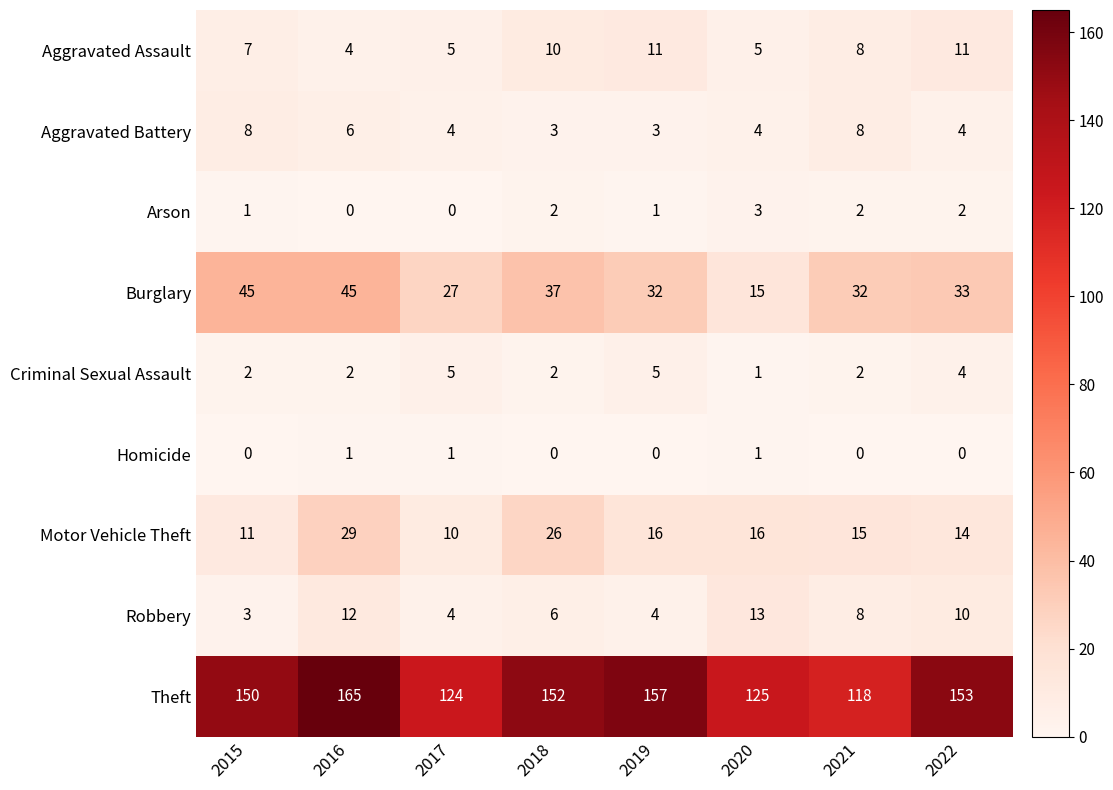

Read the Aggravated Assault value at 2016.

4